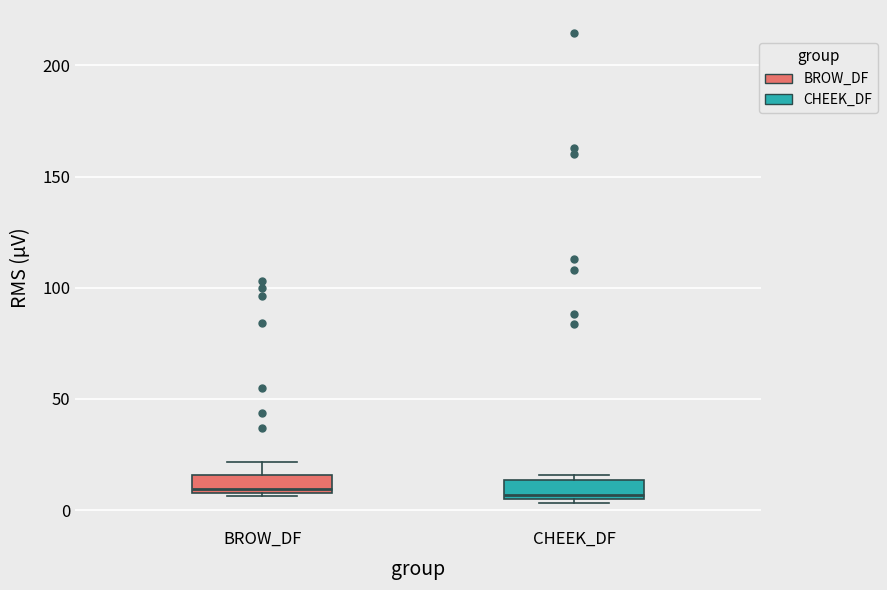

Where is the lower edge of the box for BROW_DF on the y-axis? The values are not printed on the chart, so give them approximately, as read against the axis.

10